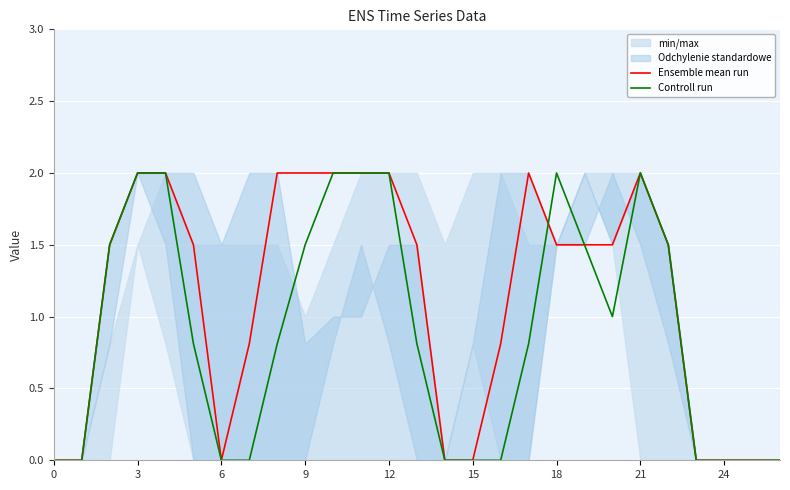

The value of Ensemble mean run at 3 is 2.6. True or false?

False